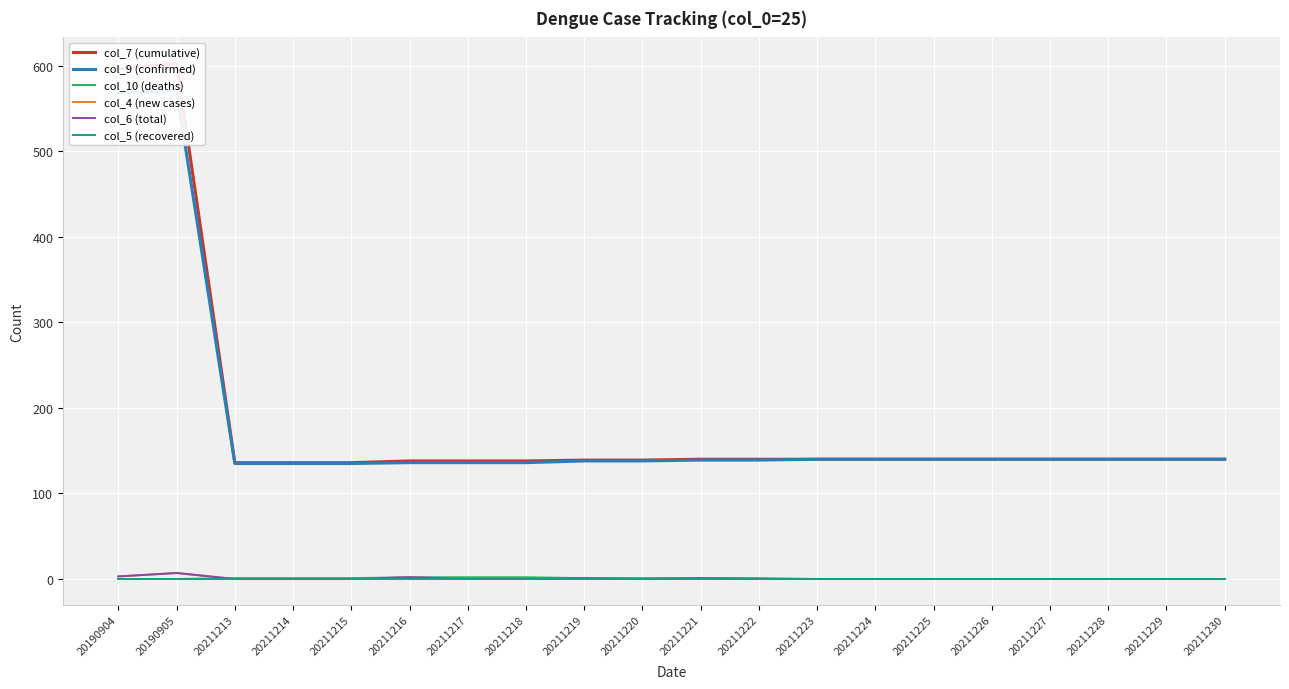

Rank the categories by col_5 (recovered) value from highest to lowest.

20190904, 20190905, 20211213, 20211214, 20211215, 20211216, 20211217, 20211218, 20211219, 20211220, 20211221, 20211222, 20211223, 20211224, 20211225, 20211226, 20211227, 20211228, 20211229, 20211230